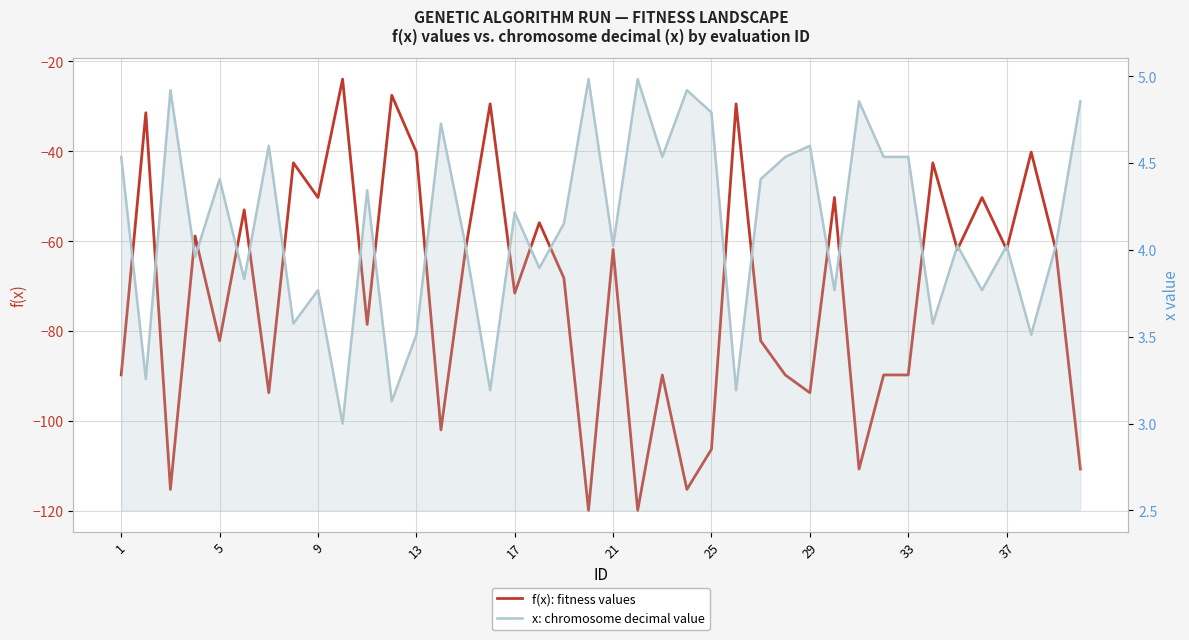

Between 37 and 13, which is larger?

13